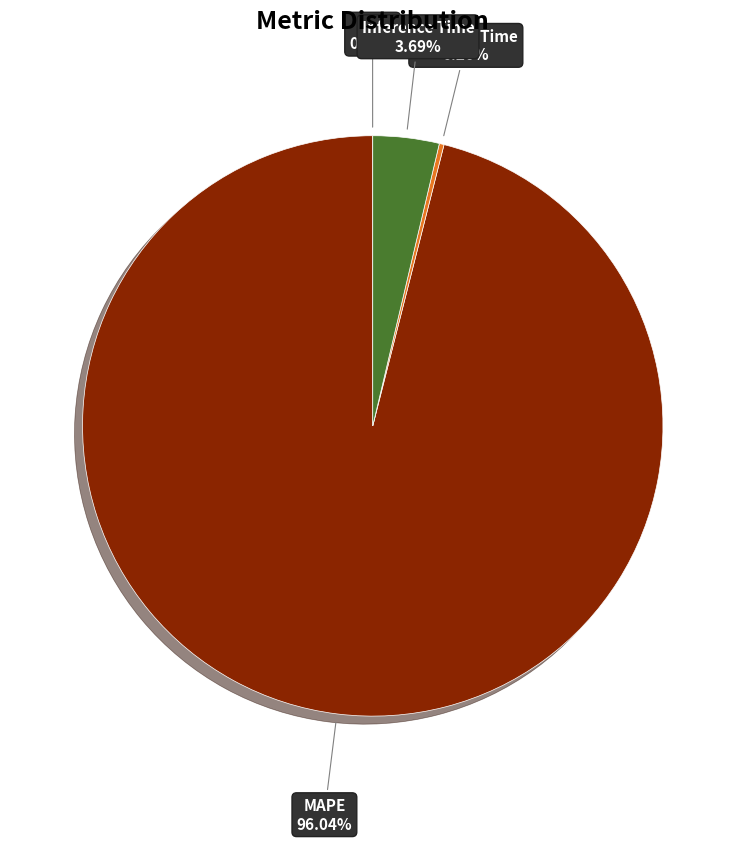

What is the largest slice in the pie chart?

MAPE